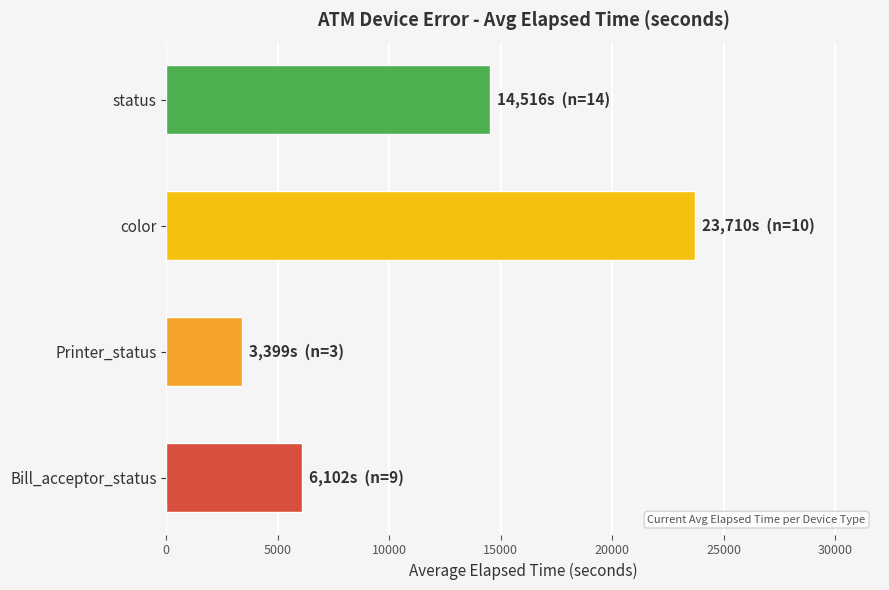

What is the sum of all values?

47727